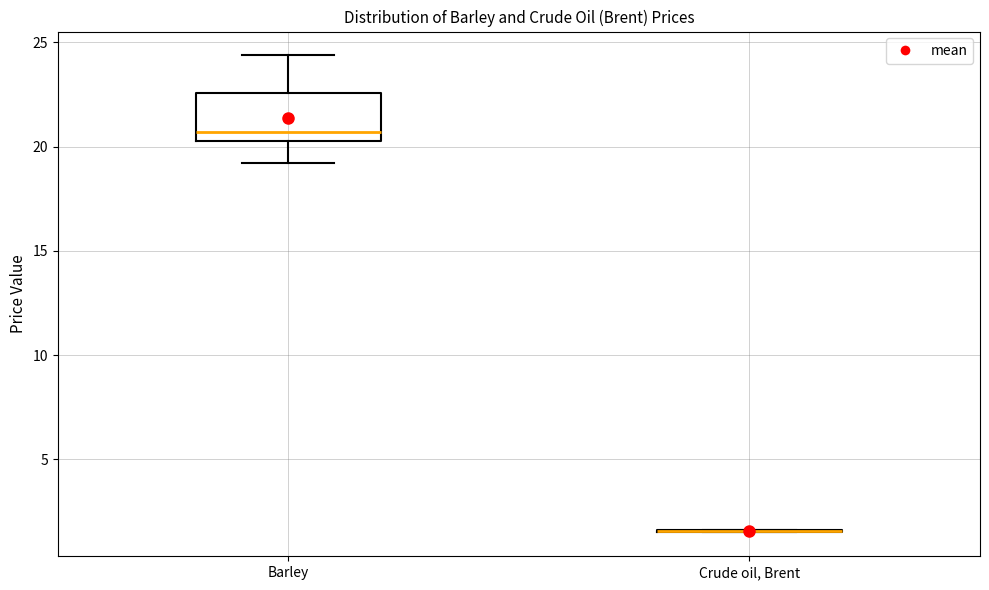

Which box is the tallest, from its lower edge to its upper edge?

Barley